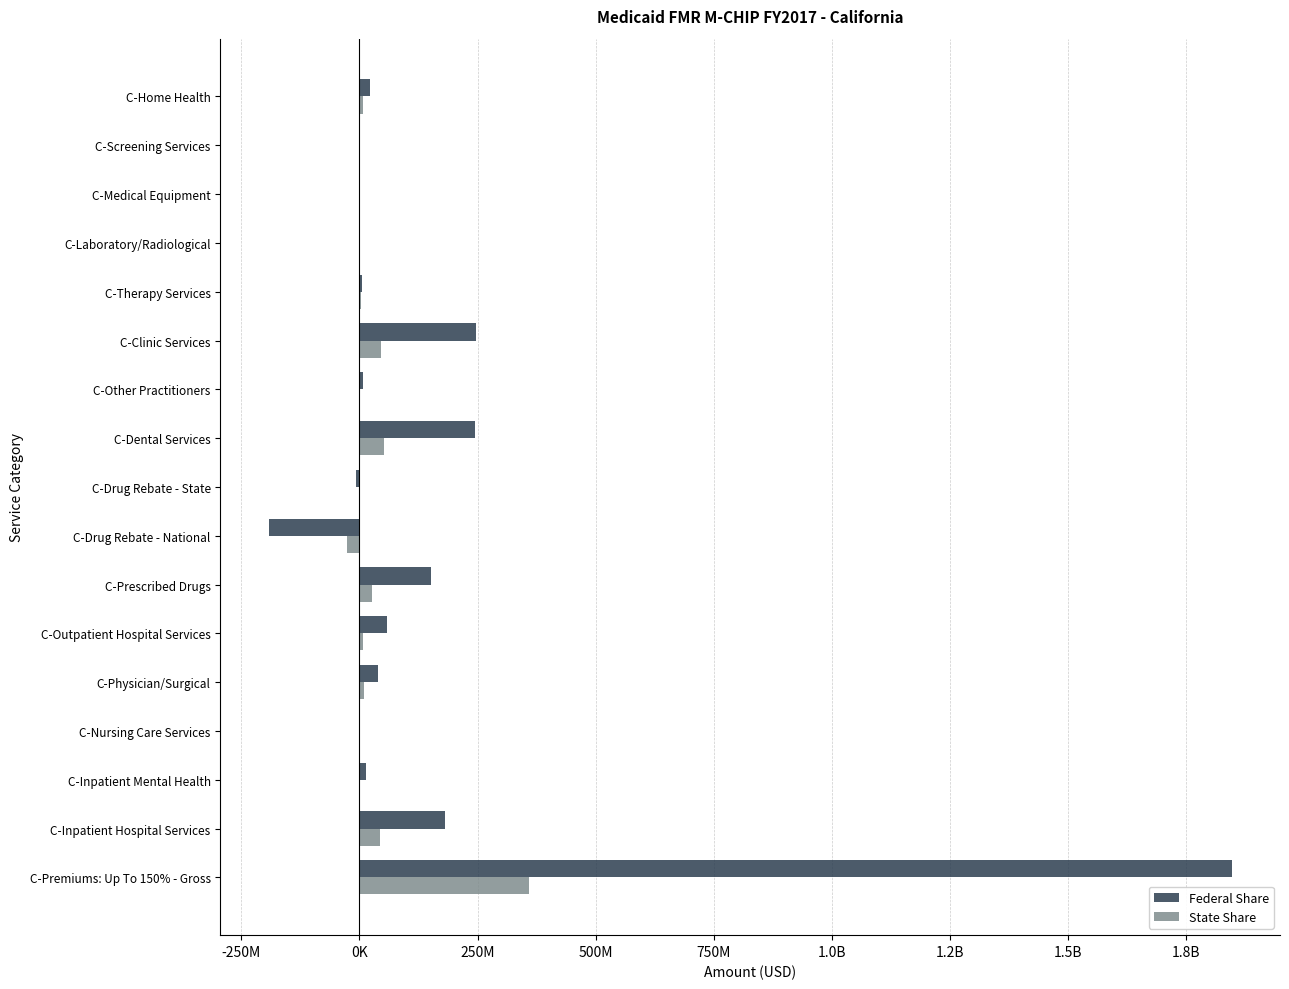

What is the maximum value shown in the chart?

1847685871